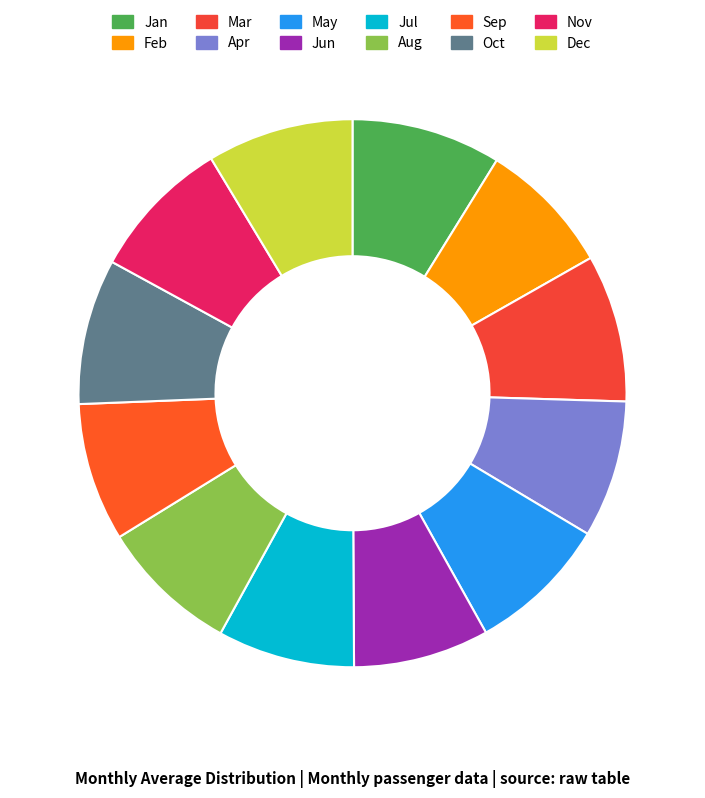

To the nearest percent, what portion does Aug represent?

8%